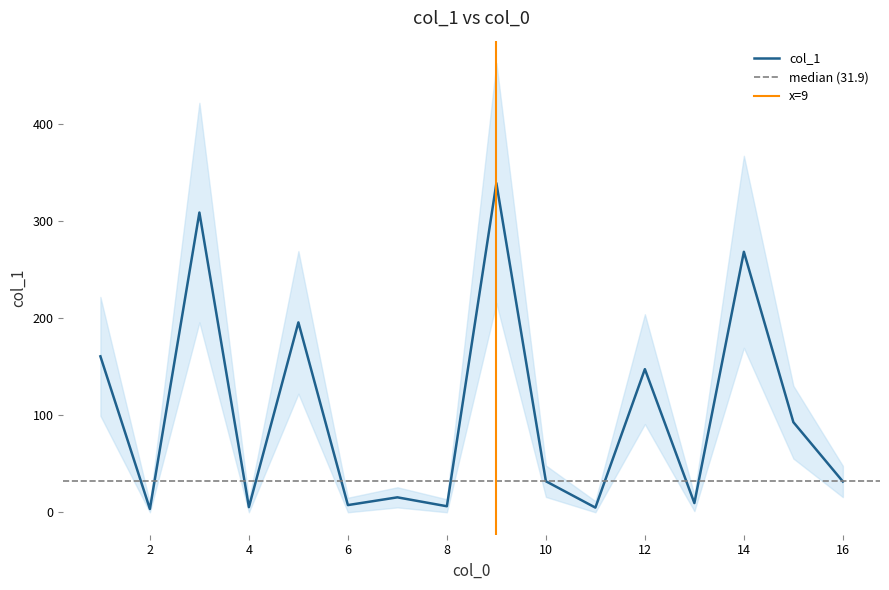

List the labels in order of value, smallest first.

2, 11, 4, 8, 6, 13, 7, 16, 10, 15, 12, 1, 5, 14, 3, 9